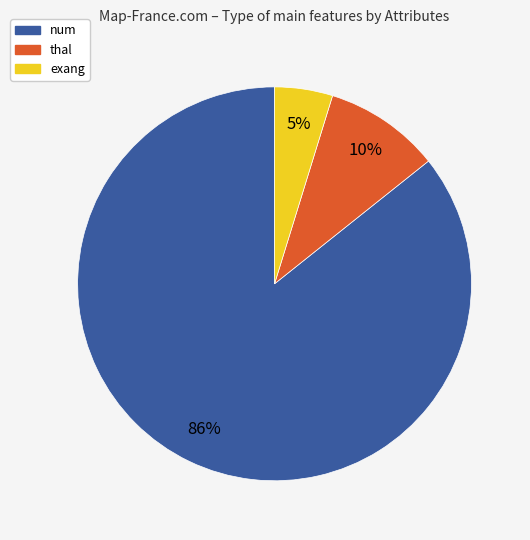

Is the sum of thal and num greater than half?

Yes